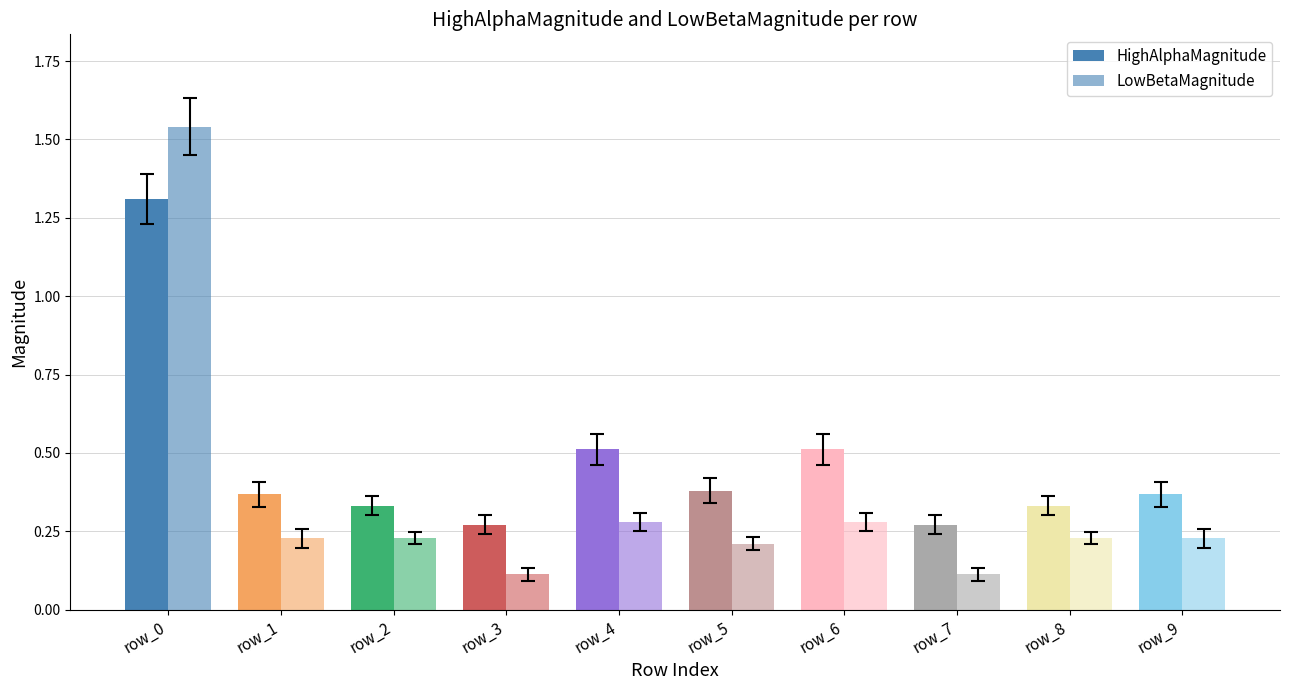

At how many categories does at least one series exceed 0?

10